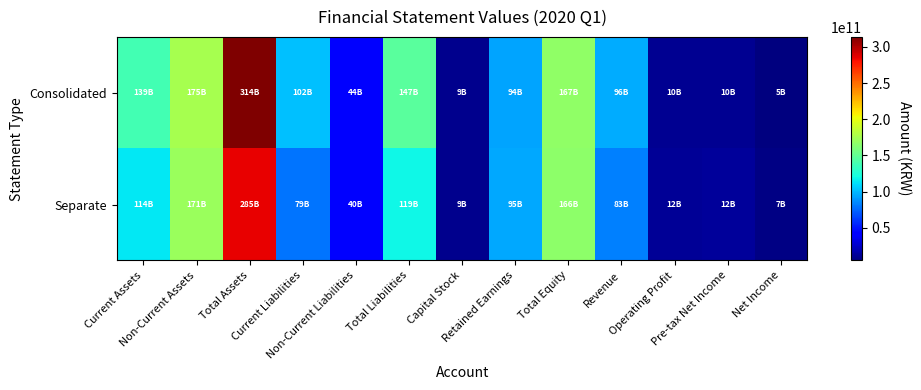

What is the difference between the highest and lowest values at Total Assets?

28853489559